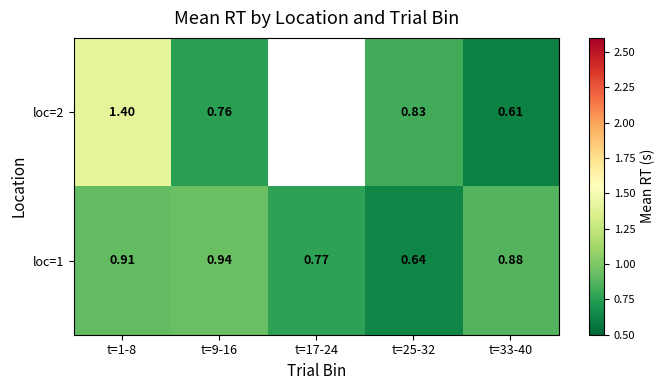

Is the value of loc=1 at t=33-40 greater than the value of loc=2 at t=9-16?

Yes